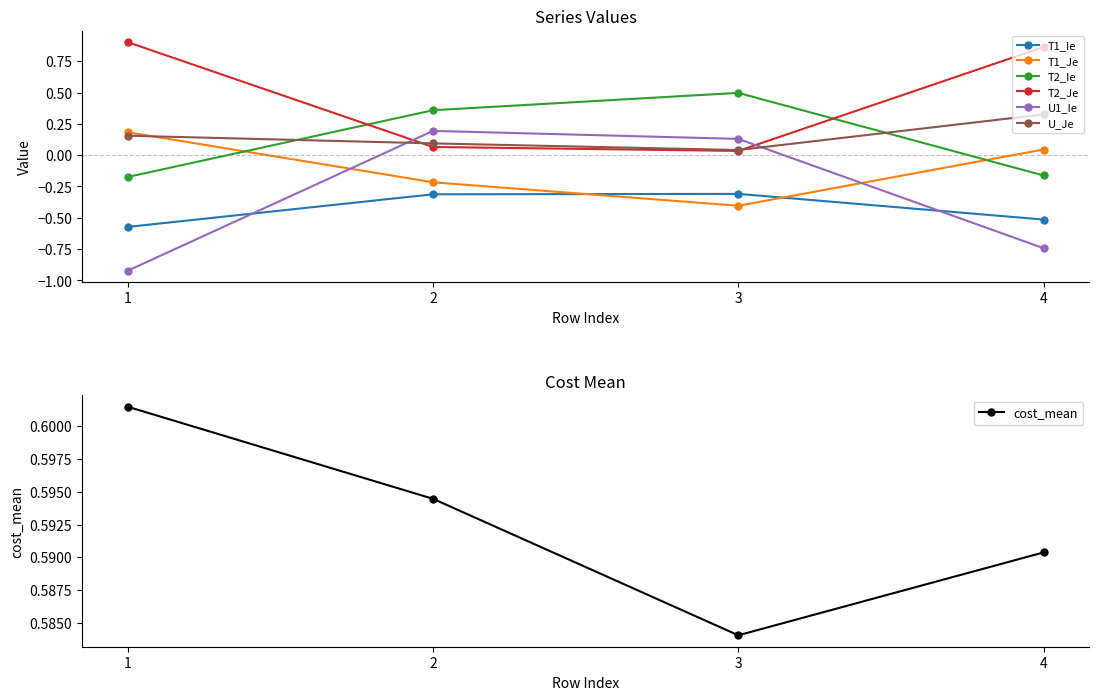

Which series has the largest total across all categories?

T2_Je